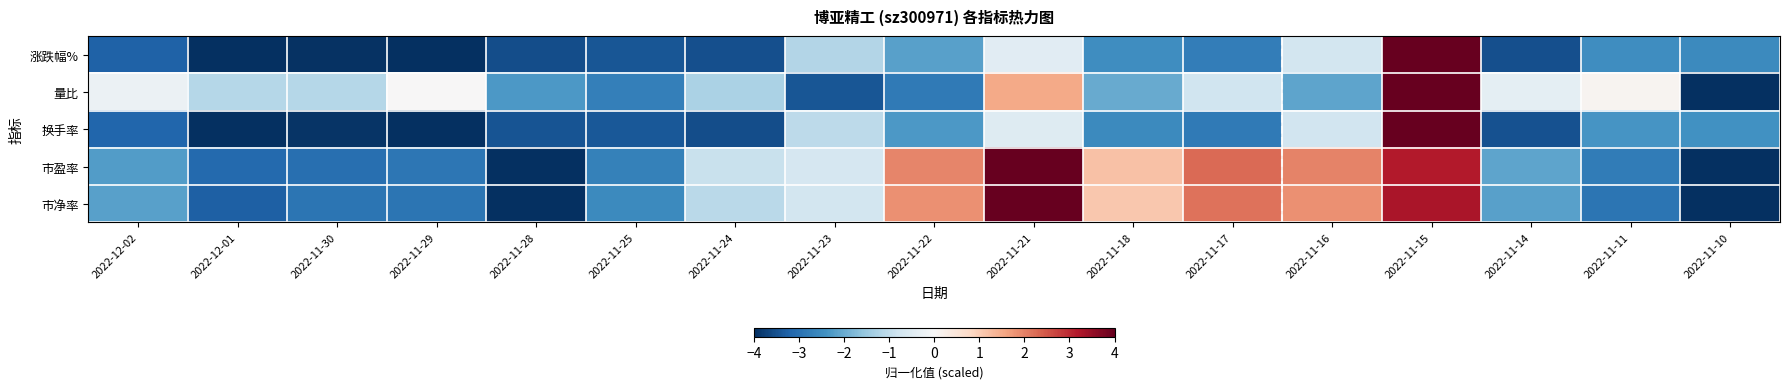

What is the difference between the highest and lowest values at 2022-12-02?

3.0